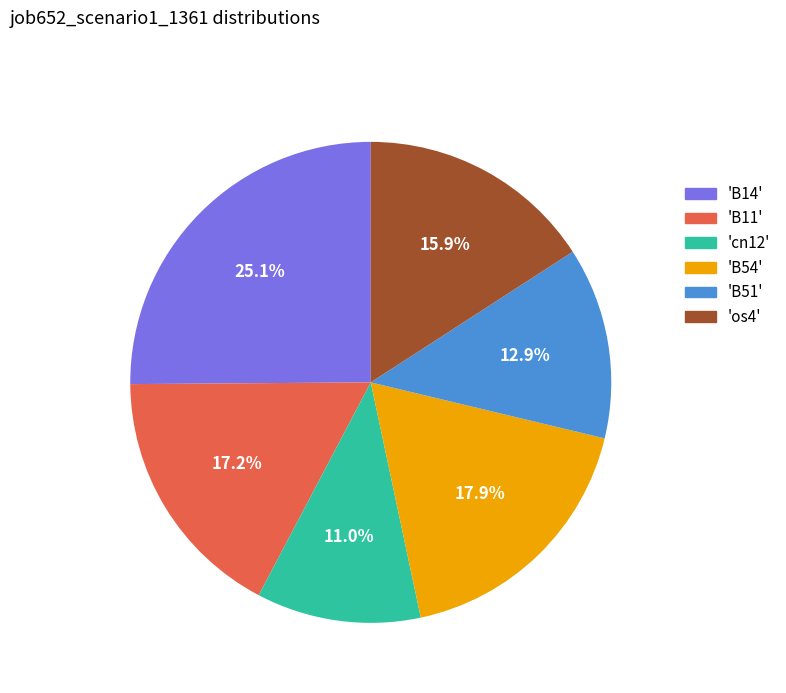

To the nearest percent, what is the average slice percentage?

17%